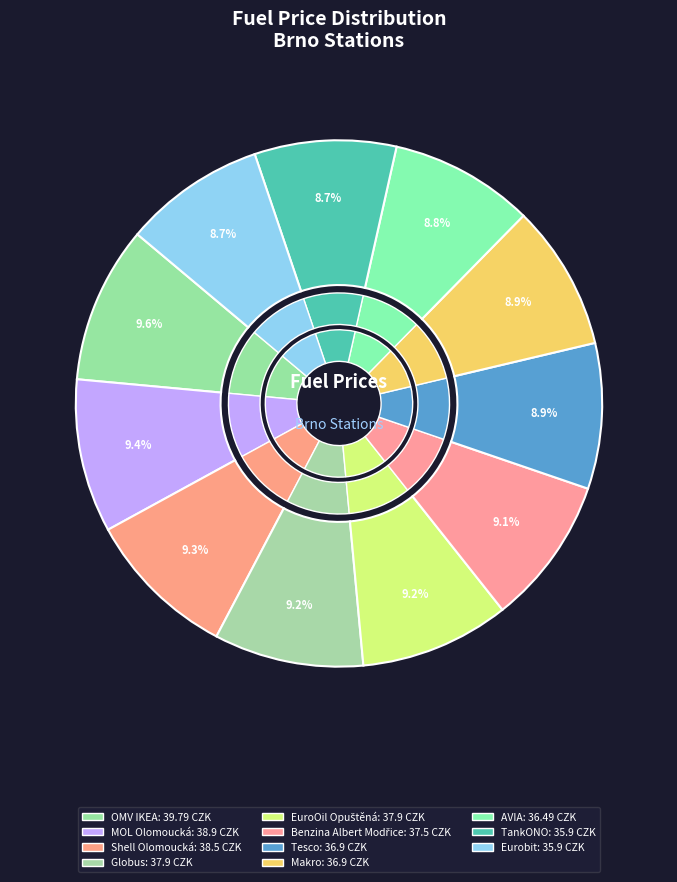

To the nearest percent, what is the combined percentage of Tesco and Shell Olomoucká?

18%